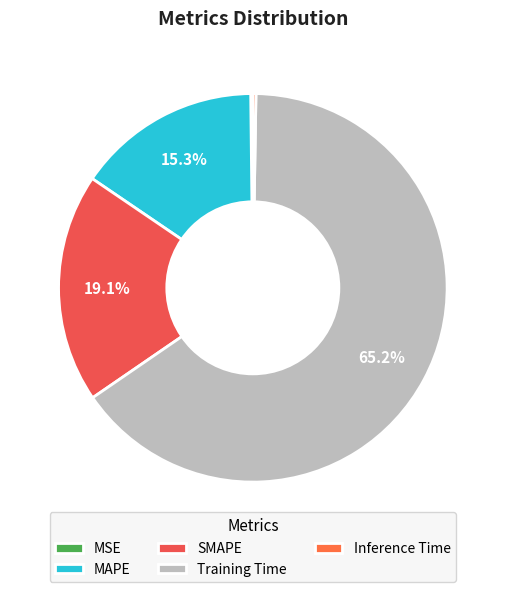

Does MAPE represent more than half of the total?

No